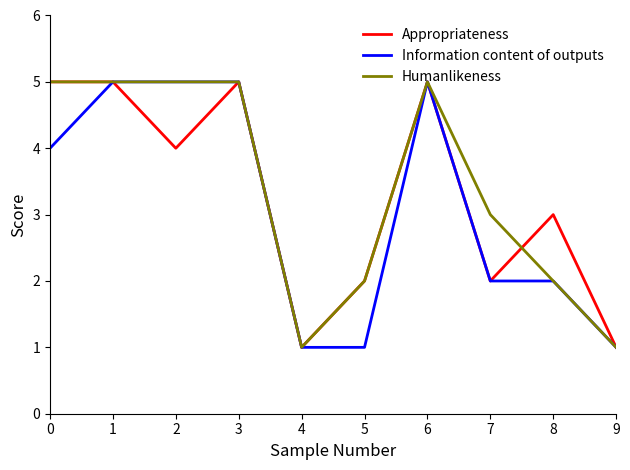

Is the value of Appropriateness at 5 greater than the value of Information content of outputs at 2?

No